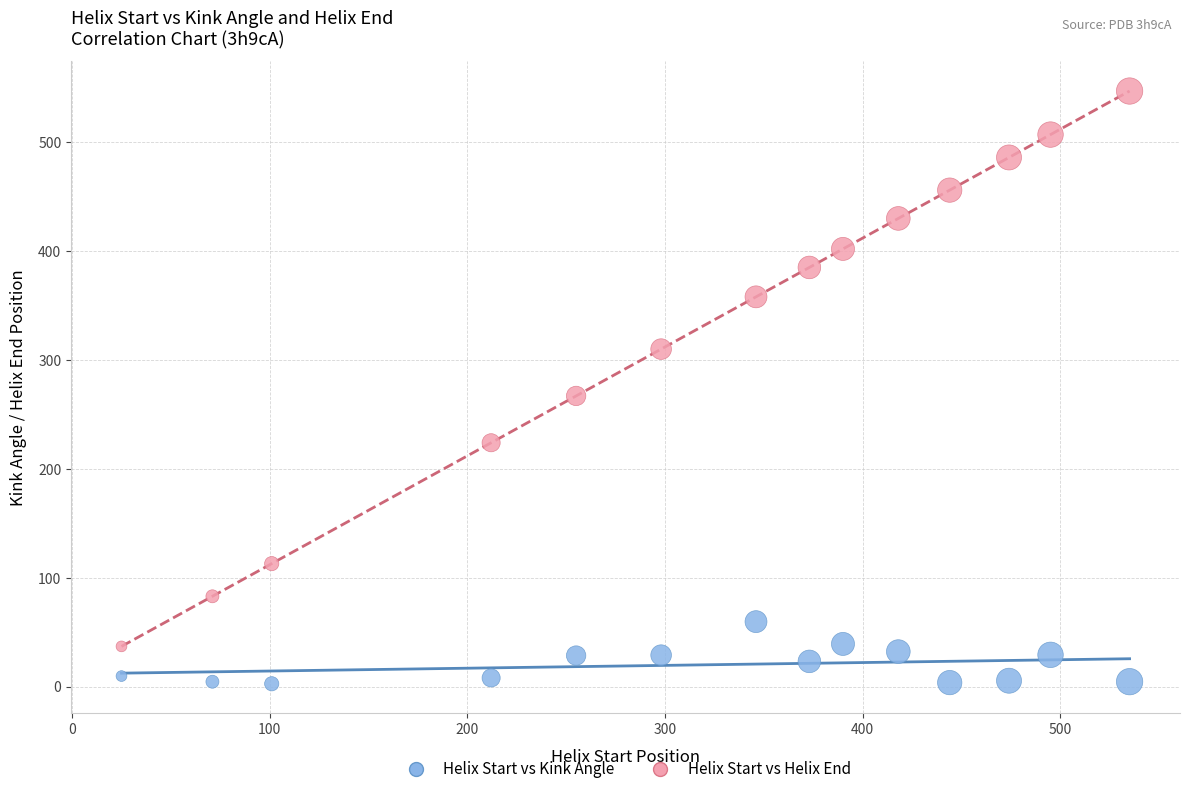

Across all data points, what is the range of Y values (max minus min)?

544.3